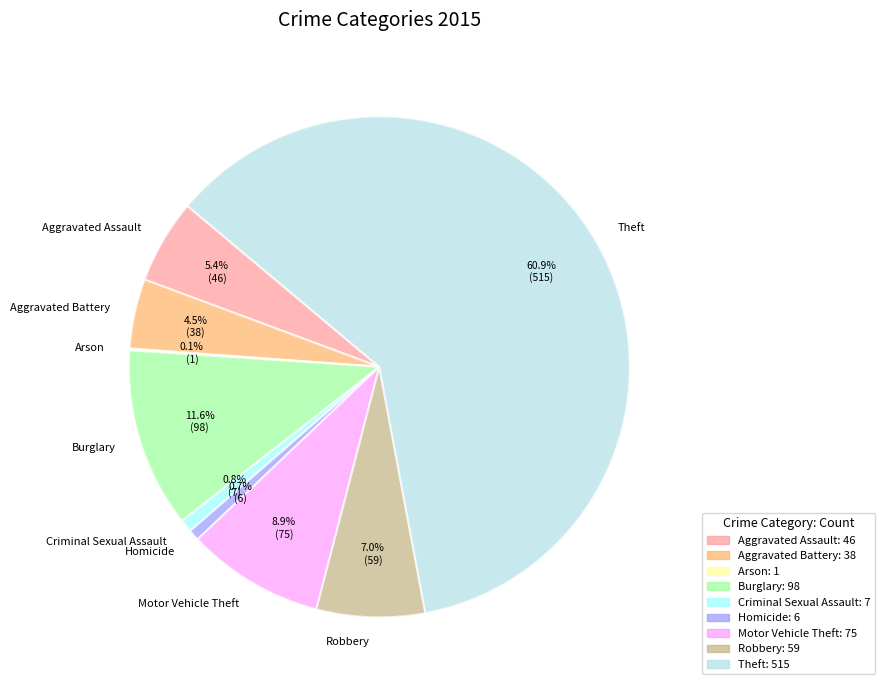

Is the sum of Burglary and Criminal Sexual Assault greater than half?

No